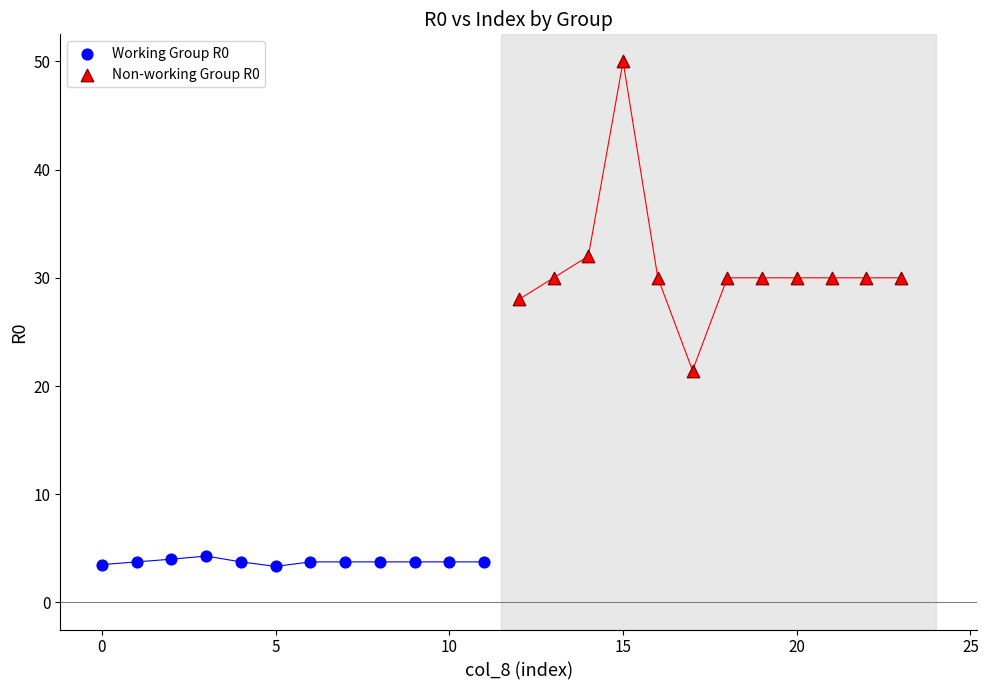

Which series contains the lowest Y value?

Working Group R0